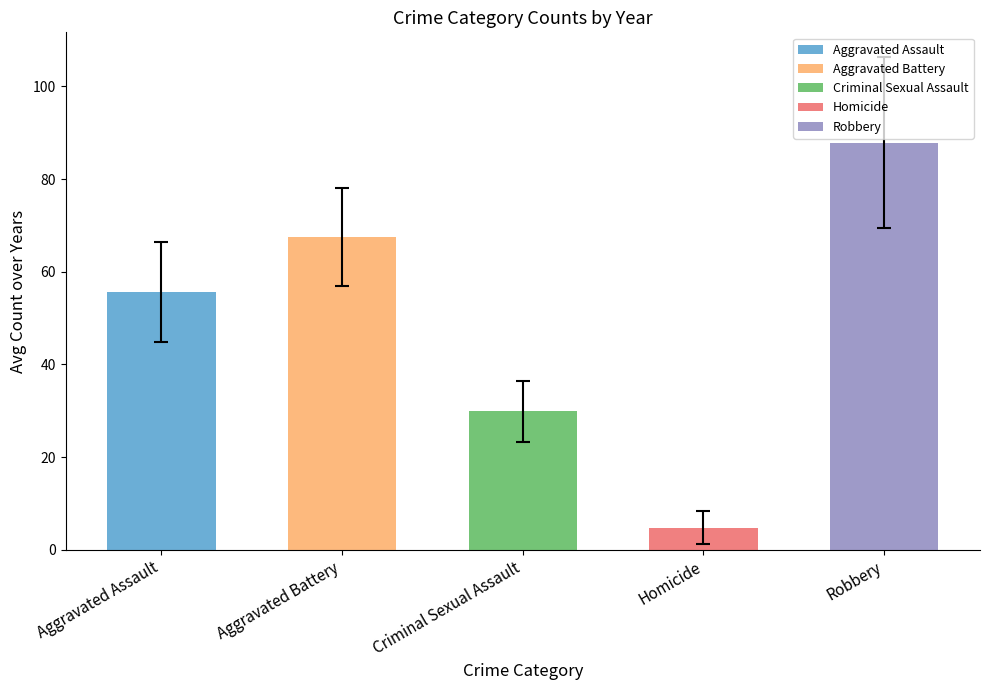

What is the difference between the values at Aggravated Battery and Aggravated Assault?

11.9